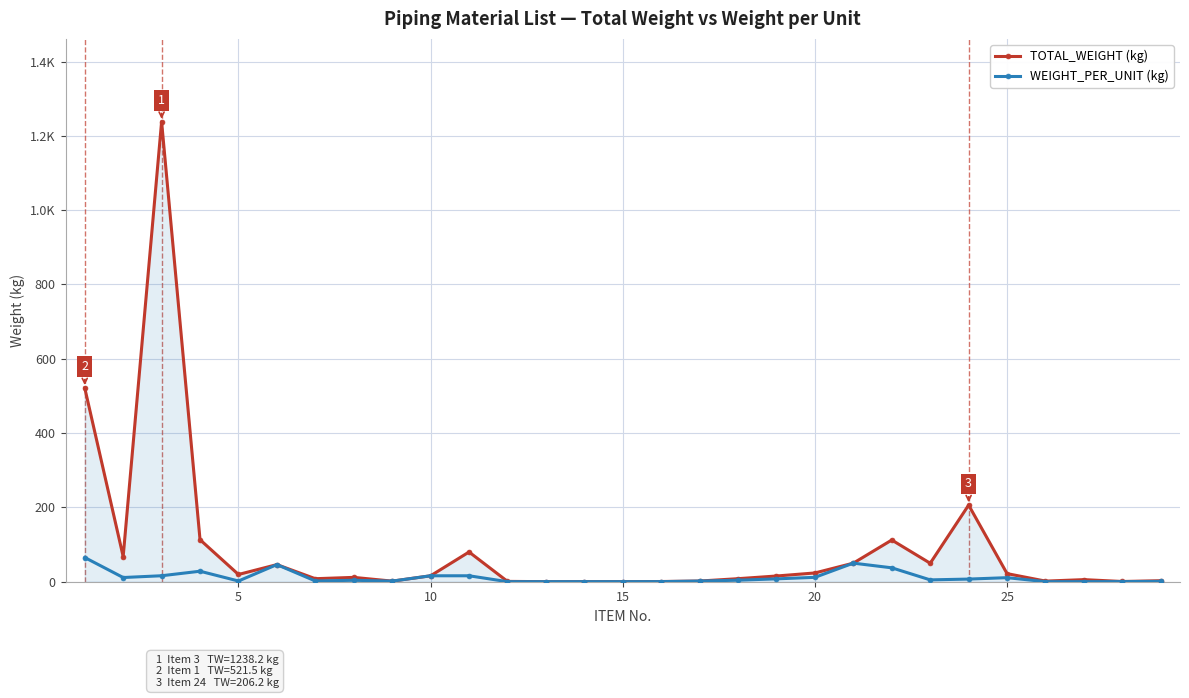

Is this an area chart (filled region under the line)?

Yes